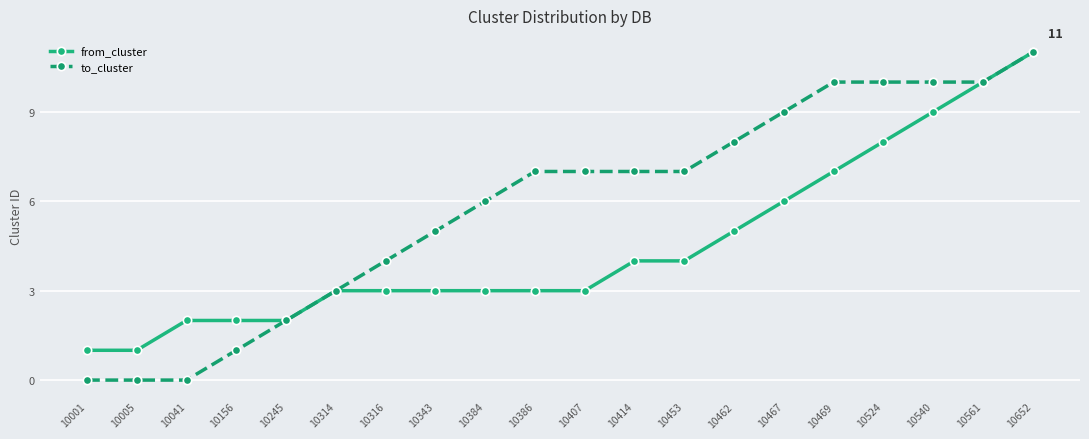

What is the highest value of the to_cluster series?

11